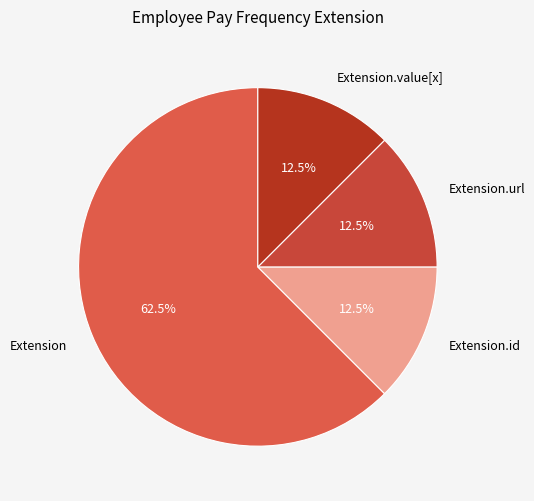

Combined, do Extension and Extension.id account for over 50%?

Yes